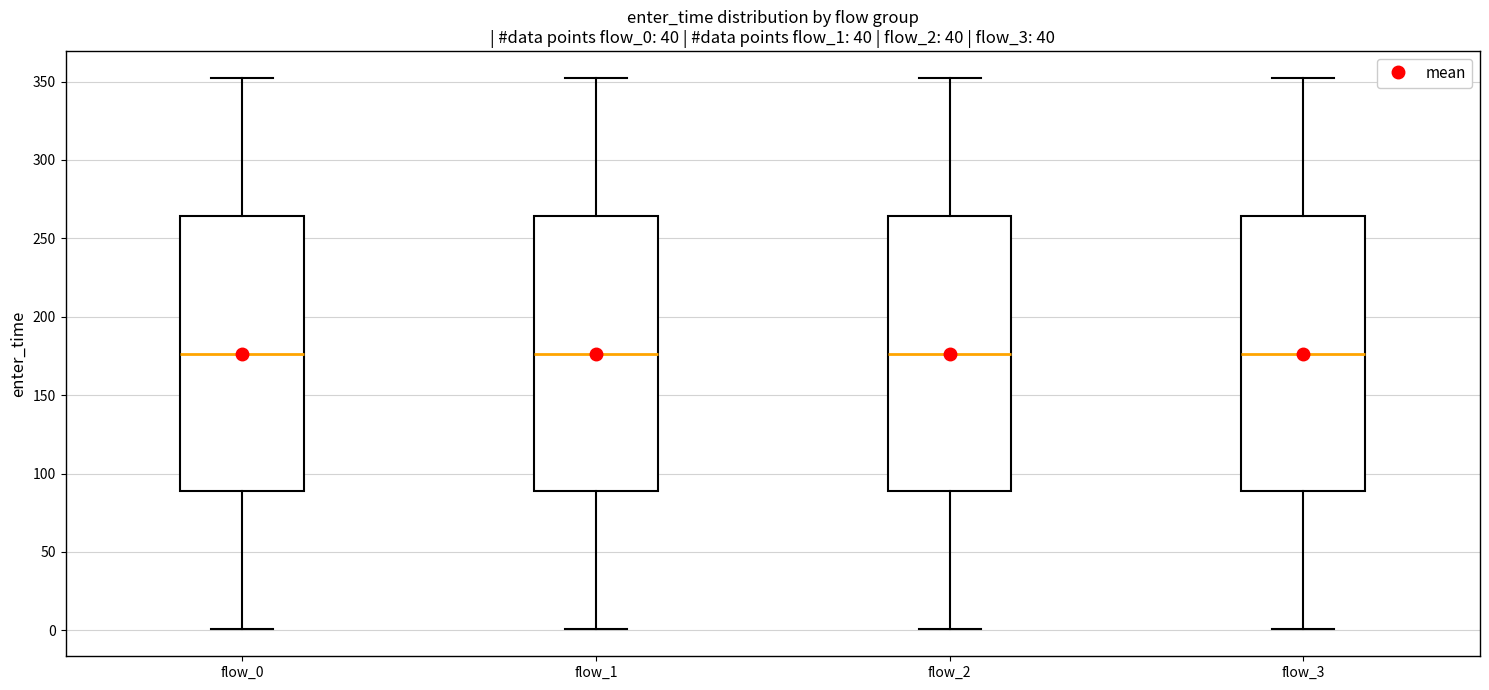

Reading left to right, read every box against the y-axis: the position of its median line, the range the box covers, and the ends of its whiskers. The values are not printed on the chart, so give them approximately, as read against the axis.

flow_0: median 175, box 90 to 265, whiskers 0 to 350
flow_1: median 175, box 90 to 265, whiskers 0 to 350
flow_2: median 175, box 90 to 265, whiskers 0 to 350
flow_3: median 175, box 90 to 265, whiskers 0 to 350